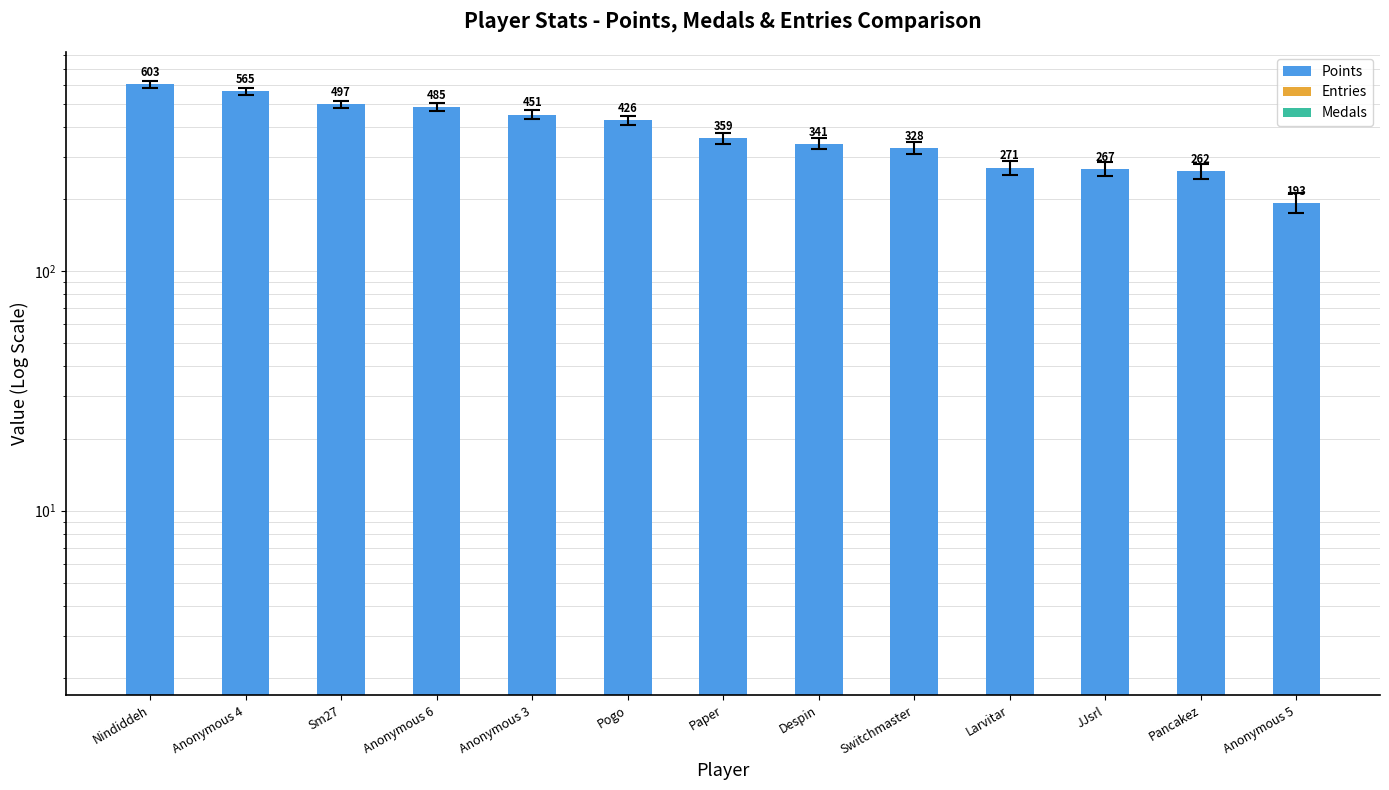

Reading left to right, list all the values displayed in this chart.

Points: Nindiddeh=603	Anonymous 4=565	Sm27=497	Anonymous 6=485	Anonymous 3=451	Pogo=426	Paper=359	Despin=341	Switchmaster=328	Larvitar=271	JJsrl=267	Pancakez=262	Anonymous 5=193
Entries (scaled x5): Nindiddeh=210	Anonymous 4=225	Sm27=235	Anonymous 6=210	Anonymous 3=225	Pogo=345	Paper=175	Despin=205	Switchmaster=175	Larvitar=130	JJsrl=155	Pancakez=260	Anonymous 5=115